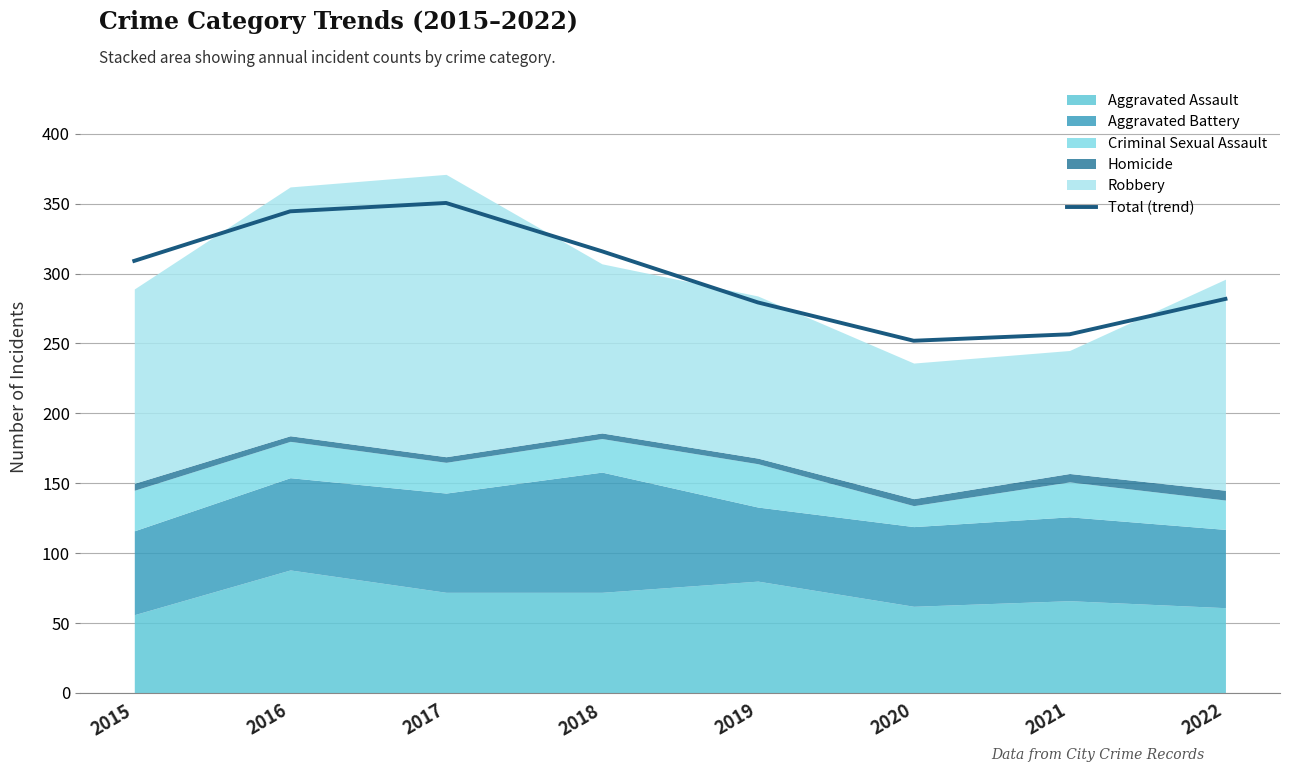

How many values are below 309?

4